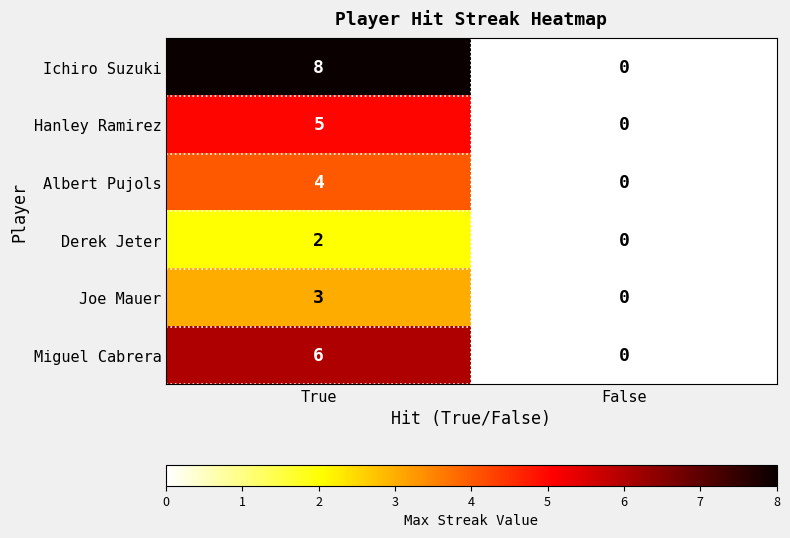

What is the maximum value shown in the chart?

8